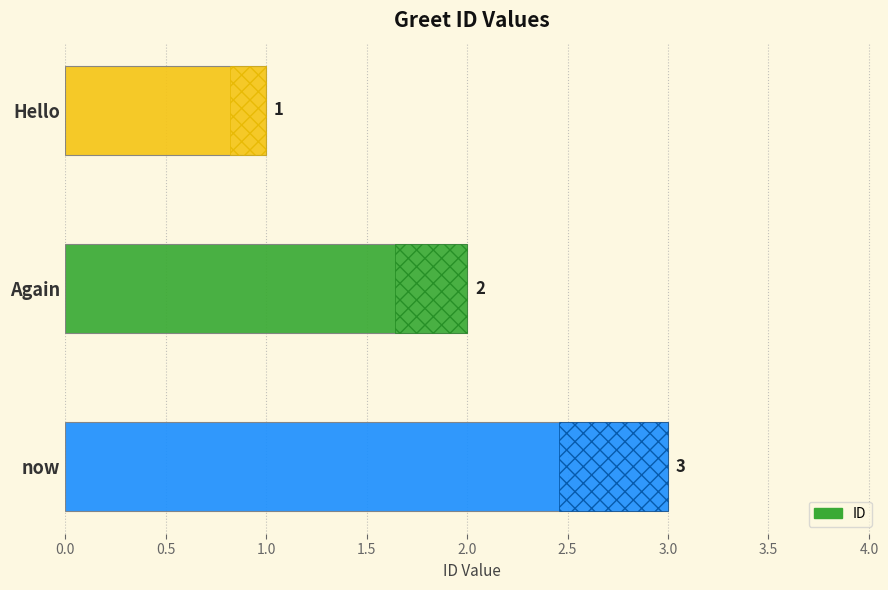

What is the value of the 3rd bar from the left?

3